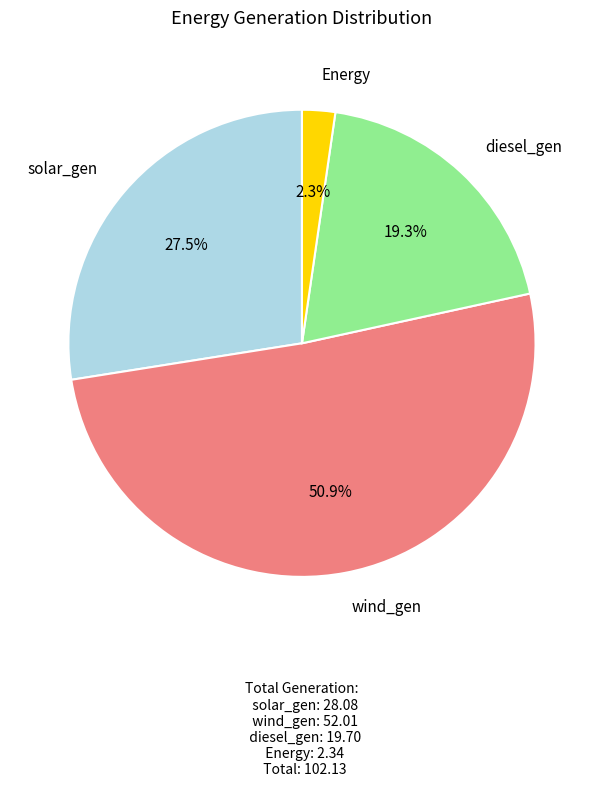

Is there a majority slice in this chart?

Yes